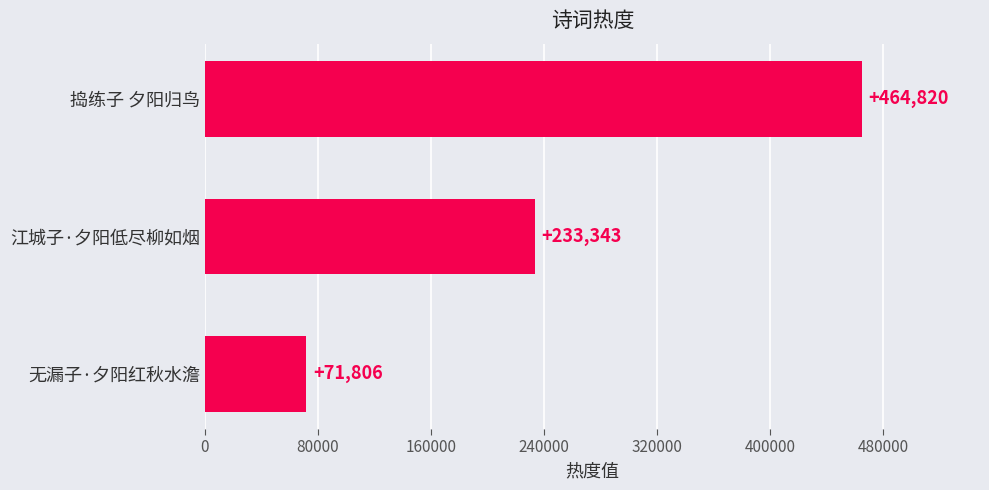

Rank the categories by value from lowest to highest.

无漏子·夕阳红秋水澹, 江城子·夕阳低尽柳如烟, 捣练子 夕阳归鸟